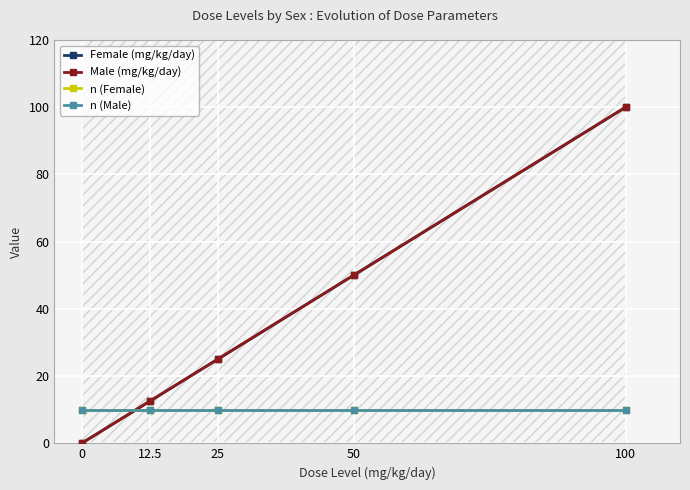

True or false: Female (mg/kg/day) has a value of 25.0 at 25.

True